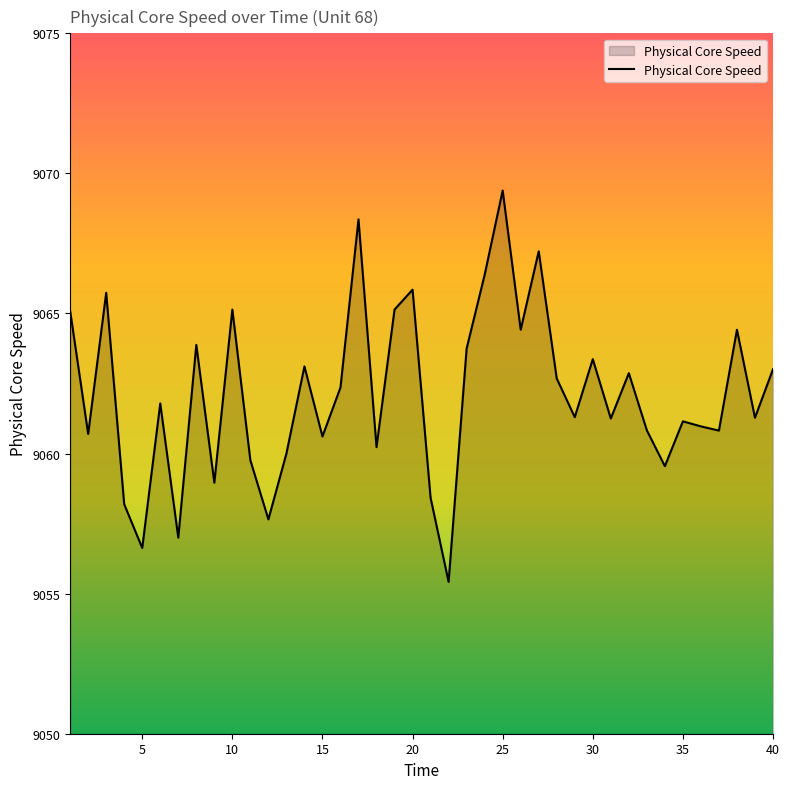

What is the smallest value displayed?

9055.4